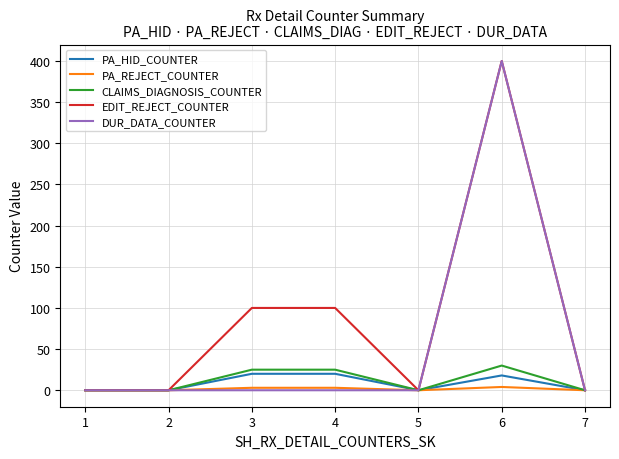

Does the chart have visible grid lines?

Yes